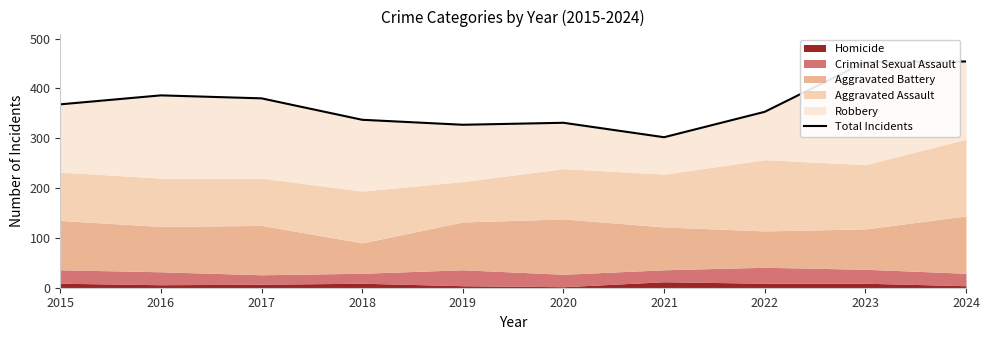

What is the average value?

369